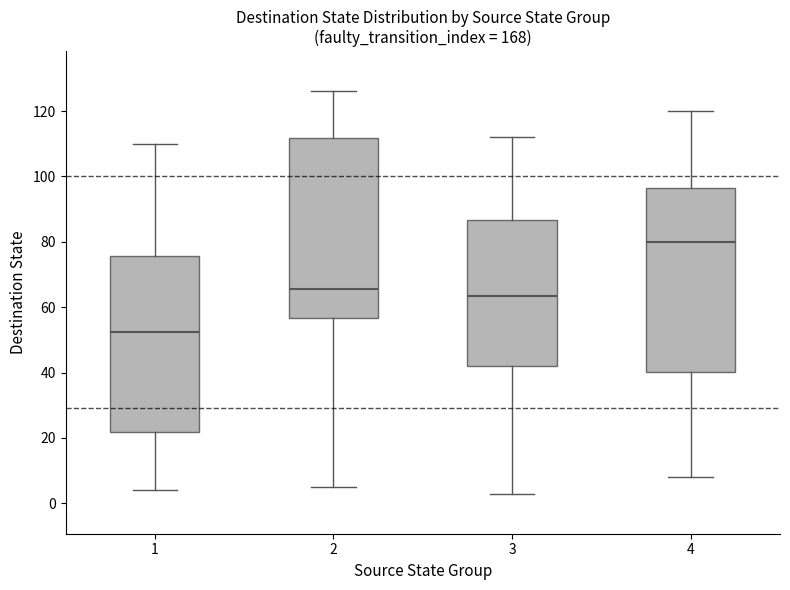

Reading left to right, read every box against the y-axis: the position of its median line, the range the box covers, and the ends of its whiskers. The values are not printed on the chart, so give them approximately, as read against the axis.

1: median 52, box 22 to 76, whiskers 4 to 110
2: median 66, box 56 to 112, whiskers 6 to 126
3: median 64, box 42 to 86, whiskers 4 to 112
4: median 80, box 40 to 96, whiskers 8 to 120